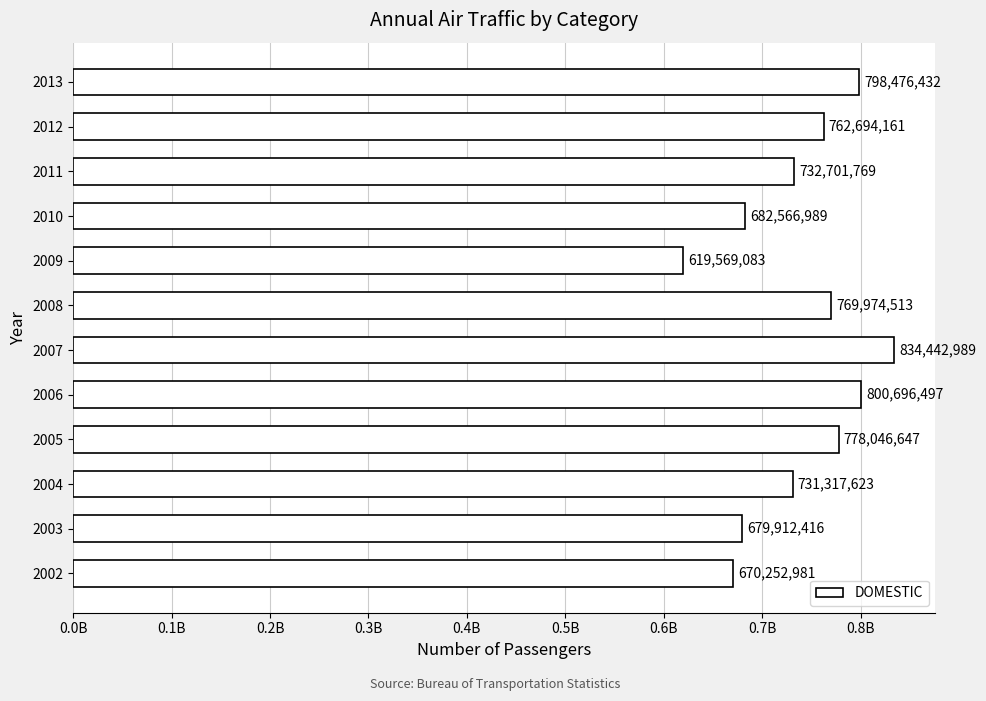

Does the chart contain any negative values?

No